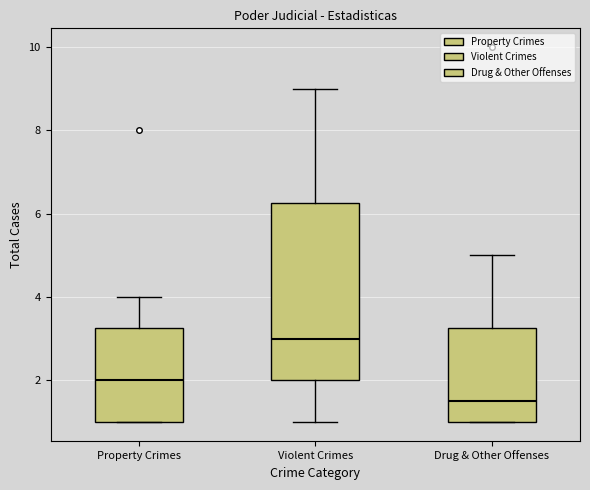

Which box's median line is the lowest?

Drug & Other Offenses